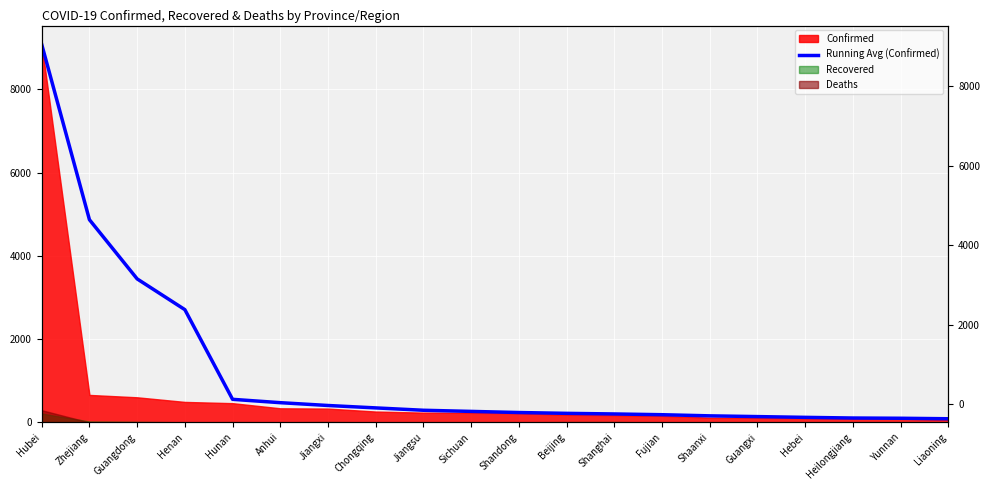

Between Hubei and Henan, which is larger?

Hubei